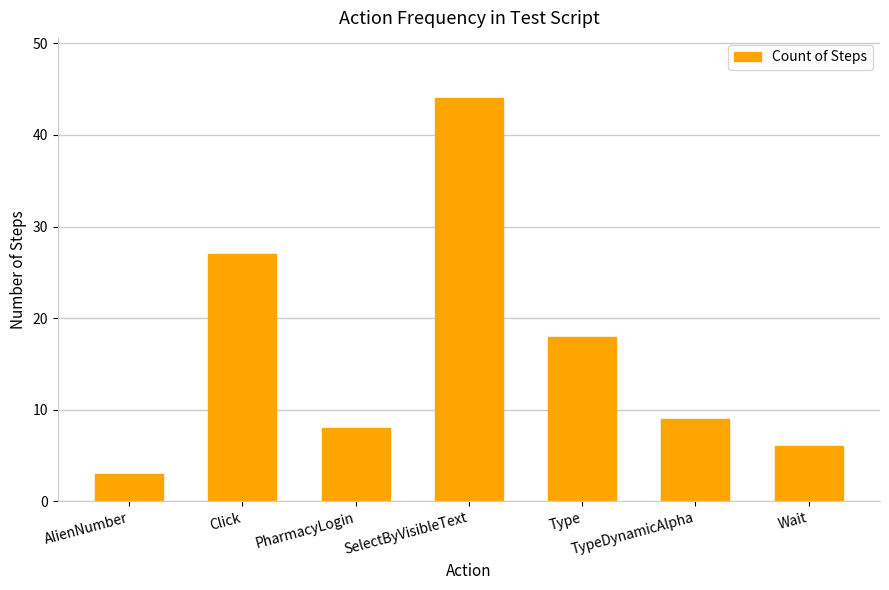

List the labels in order of value, smallest first.

AlienNumber, Wait, PharmacyLogin, TypeDynamicAlpha, Type, Click, SelectByVisibleText